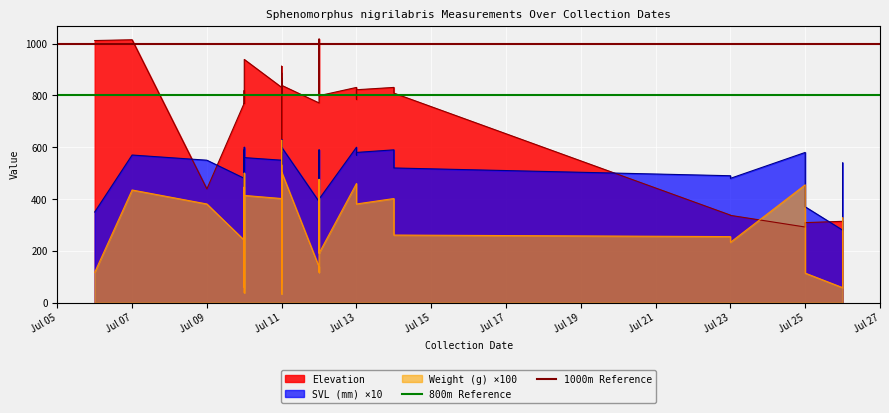

Is it true that 800m Reference equals 800 at Jul 07?

True